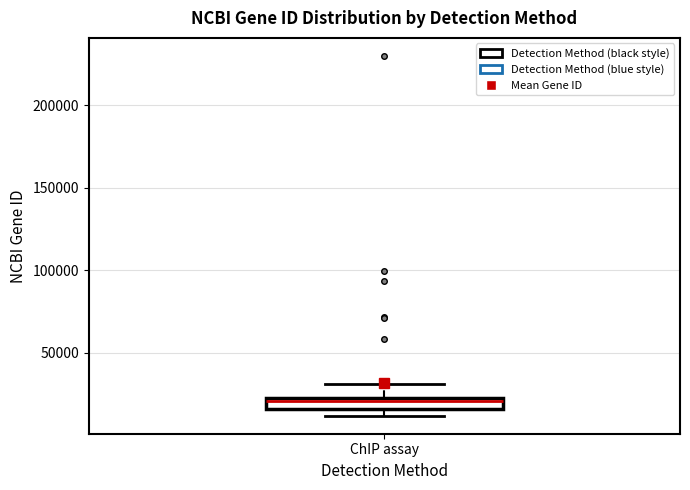

Where does the upper whisker of the box for ChIP assay end on the y-axis? The values are not printed on the chart, so give them approximately, as read against the axis.

30000